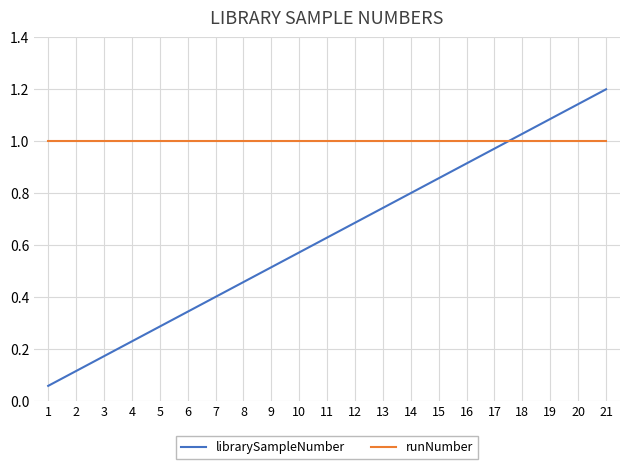

Rank the categories by librarySampleNumber value from lowest to highest.

1, 2, 3, 4, 5, 6, 7, 8, 9, 10, 11, 12, 13, 14, 15, 16, 17, 18, 19, 20, 21